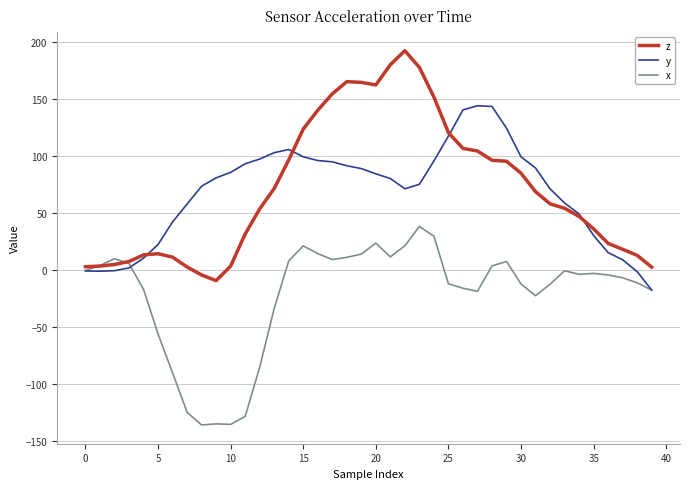

What is the difference between the maximum and minimum values in the x series?

174.1